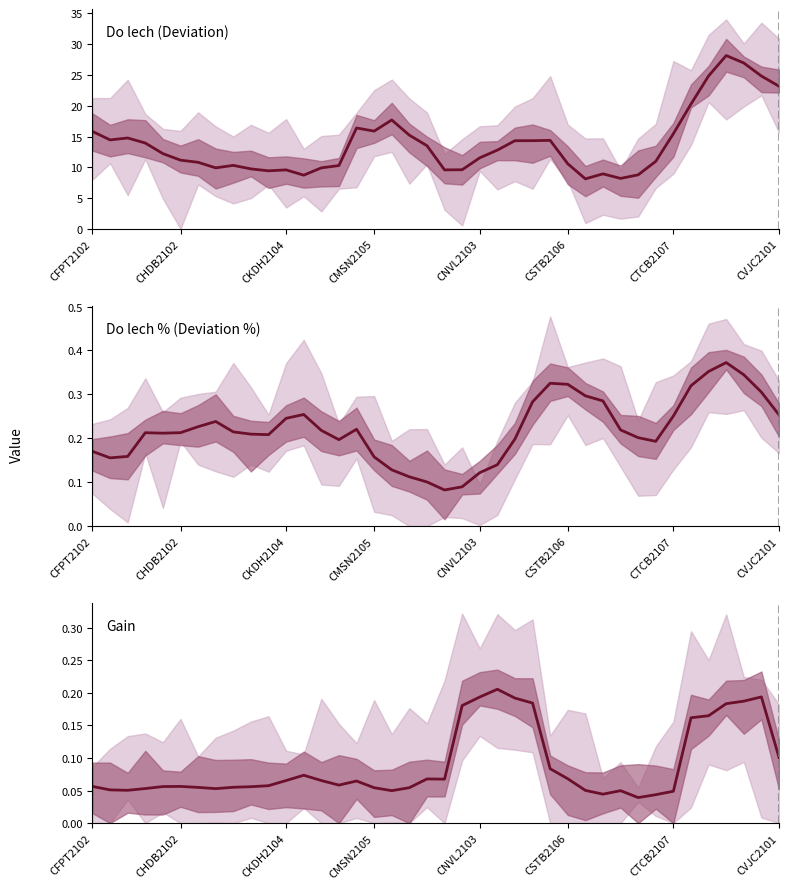

Is the value of Gain at CFPT2102 greater than the value of Do lech at 24?

No